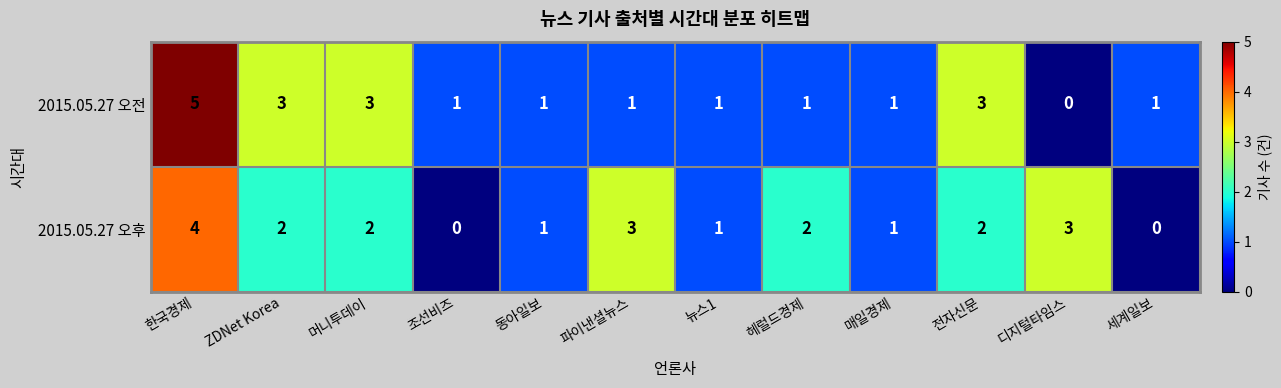

How many distinct data groups are displayed?

2